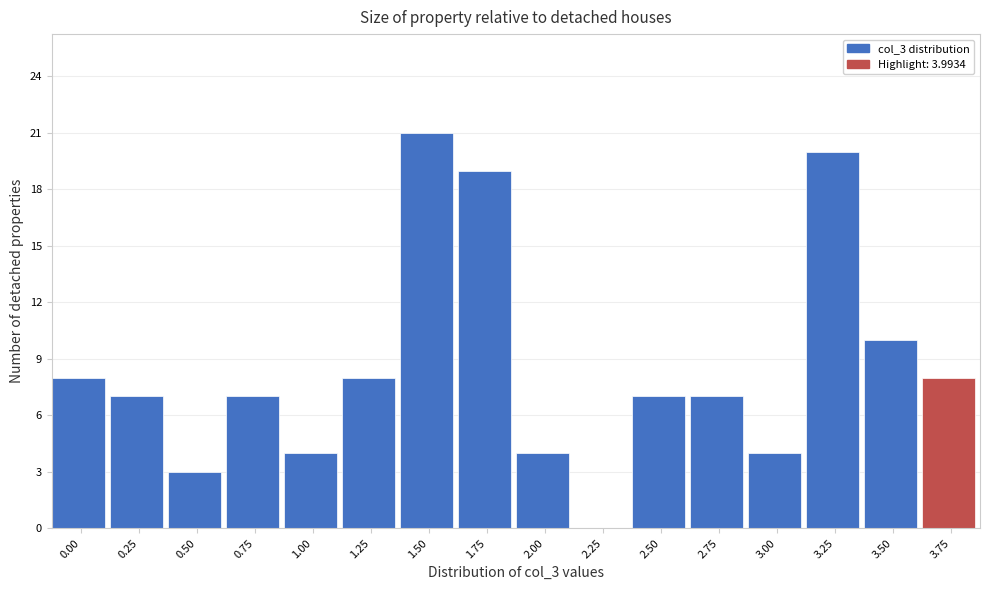

Reading left to right, what are all the values shown in this chart?

0.00=8	0.25=7	0.50=3	0.75=7	1.00=4	1.25=8	1.50=21	1.75=19	2.00=4	2.25=0	2.50=7	2.75=7	3.00=4	3.25=20	3.50=10	3.75=8